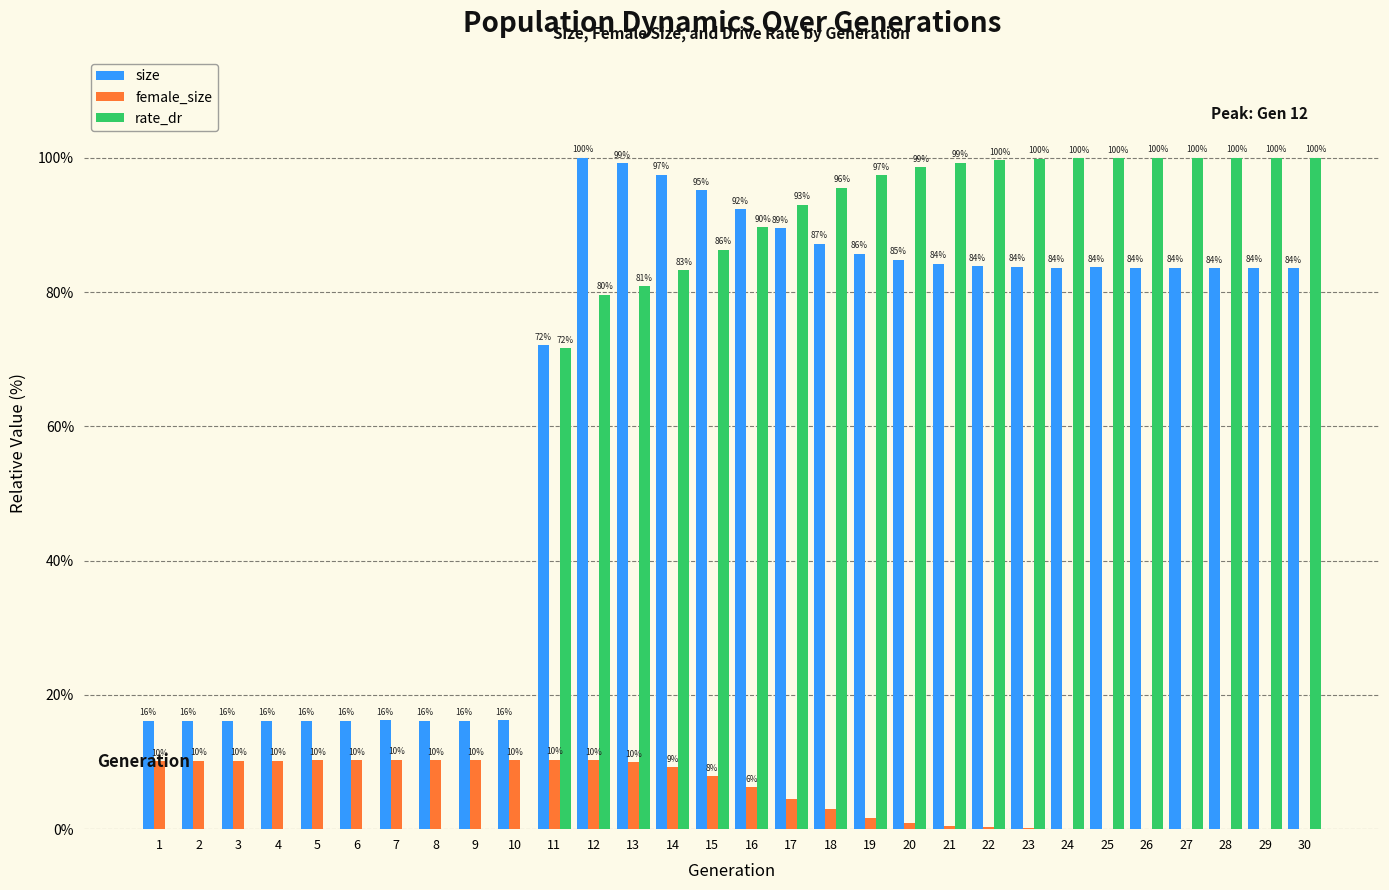

At which label does size first exceed 83?

12